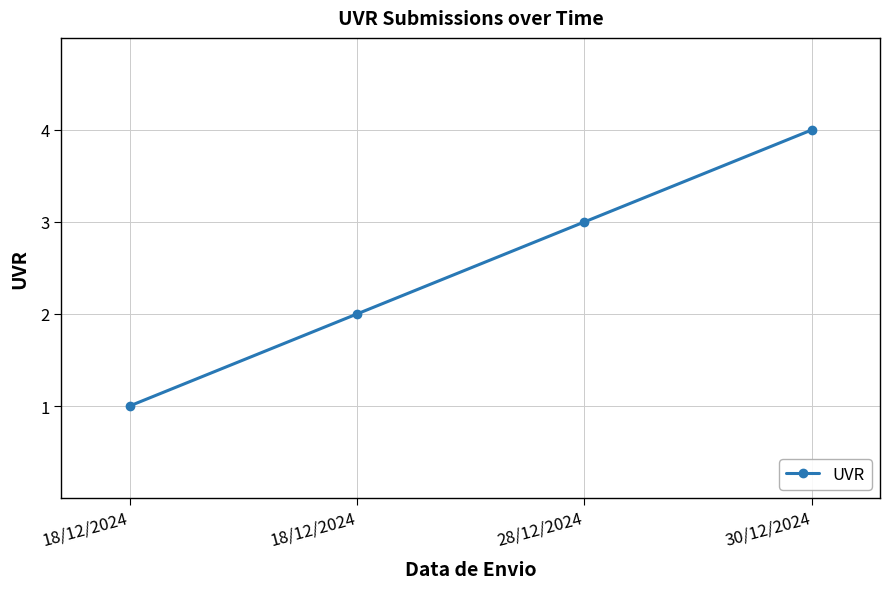

Reading left to right, what are all the values shown in this chart?

1	2	3	4